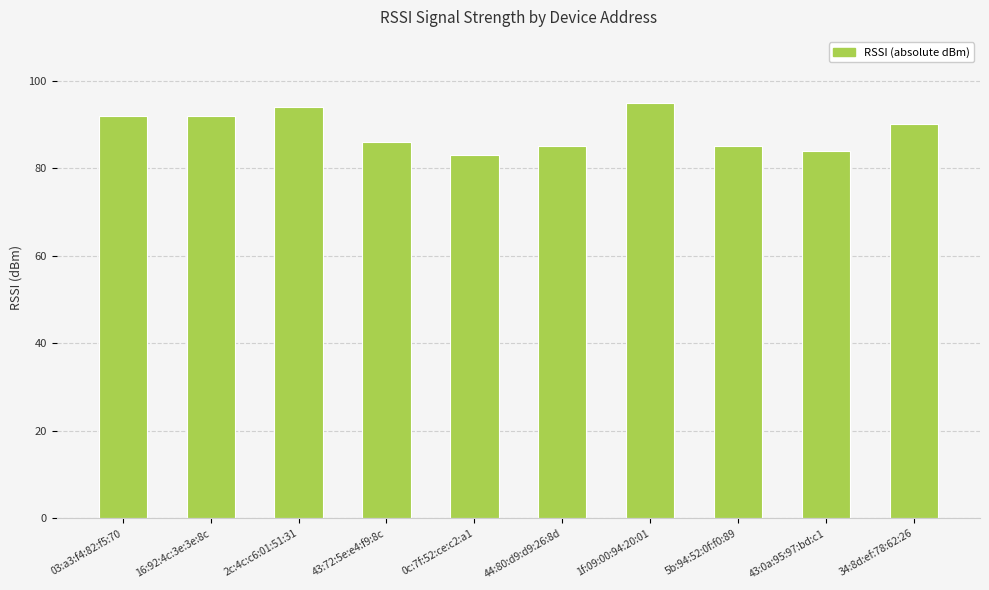

What is the minimum value shown in the chart?

83